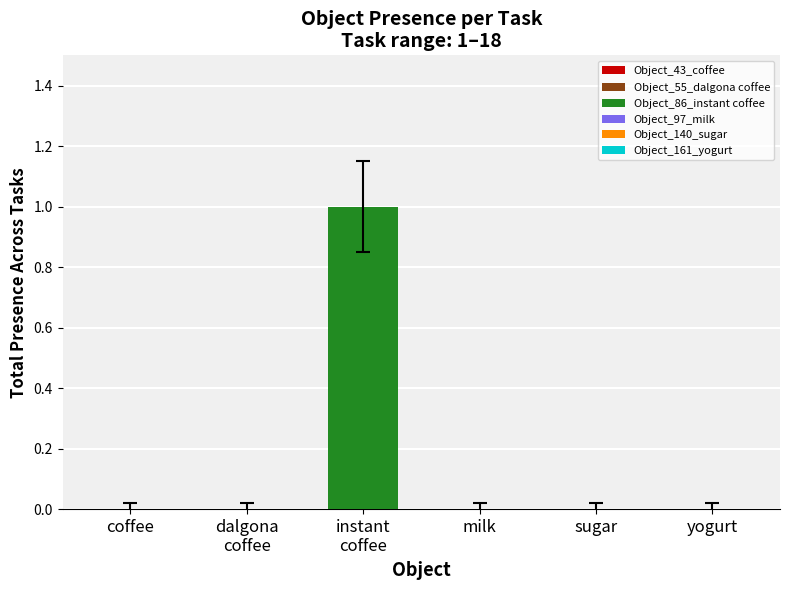

Reading left to right, what are all the values shown in this chart?

Object_43_coffee: 1=0	2=0	3=0	4=0	5=0	6=0	7=0	8=0	9=0	10=0	11=0	12=0	13=0	14=0	15=0	16=0	17=0	18=0
Object_55_dalgona coffee: 1=0	2=0	3=0	4=0	5=0	6=0	7=0	8=0	9=0	10=0	11=0	12=0	13=0	14=0	15=0	16=0	17=0	18=0
Object_86_instant coffee: 1=1	2=0	3=0	4=0	5=0	6=0	7=0	8=0	9=0	10=0	11=0	12=0	13=0	14=0	15=0	16=0	17=0	18=0
Object_97_milk: 1=0	2=0	3=0	4=0	5=0	6=0	7=0	8=0	9=0	10=0	11=0	12=0	13=0	14=0	15=0	16=0	17=0	18=0
Object_140_sugar: 1=0	2=0	3=0	4=0	5=0	6=0	7=0	8=0	9=0	10=0	11=0	12=0	13=0	14=0	15=0	16=0	17=0	18=0
Object_161_yogurt: 1=0	2=0	3=0	4=0	5=0	6=0	7=0	8=0	9=0	10=0	11=0	12=0	13=0	14=0	15=0	16=0	17=0	18=0